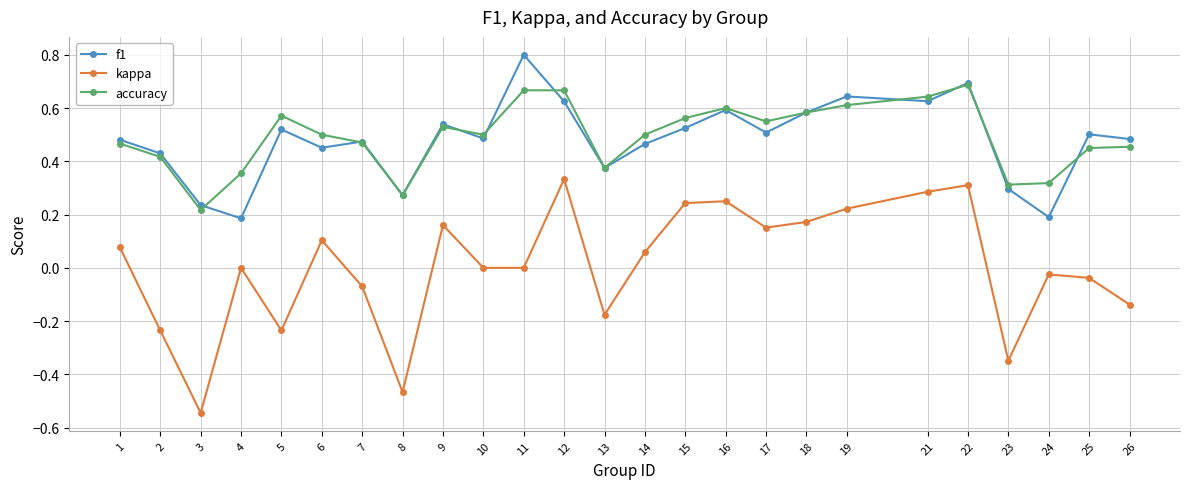

At which category does accuracy reach its first local valley?

3